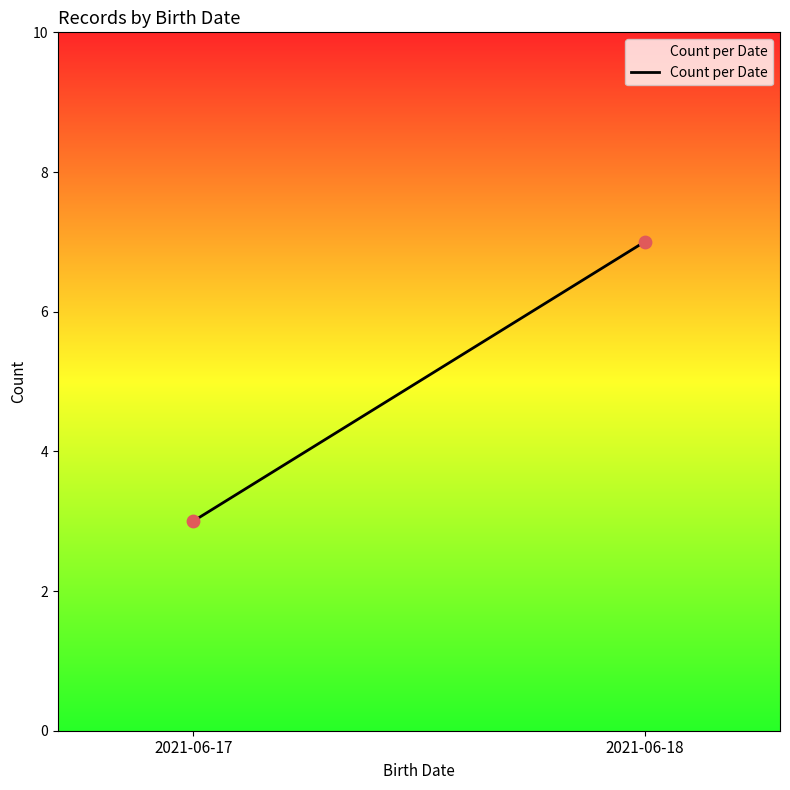

What is the range of Y values (max minus min)?

4